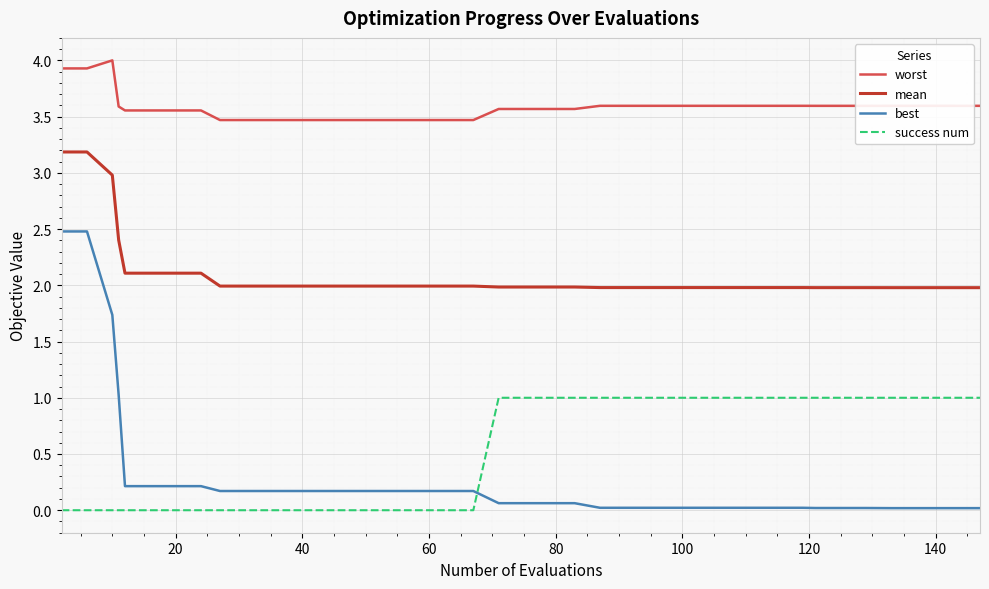

What is the highest value of the success num series?

1.0